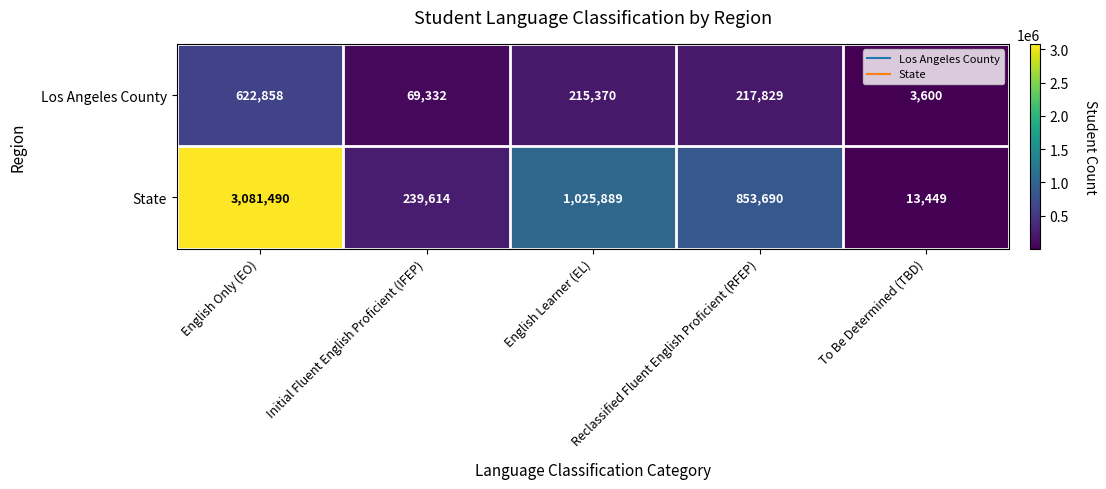

Count the number of categories in the chart.

5